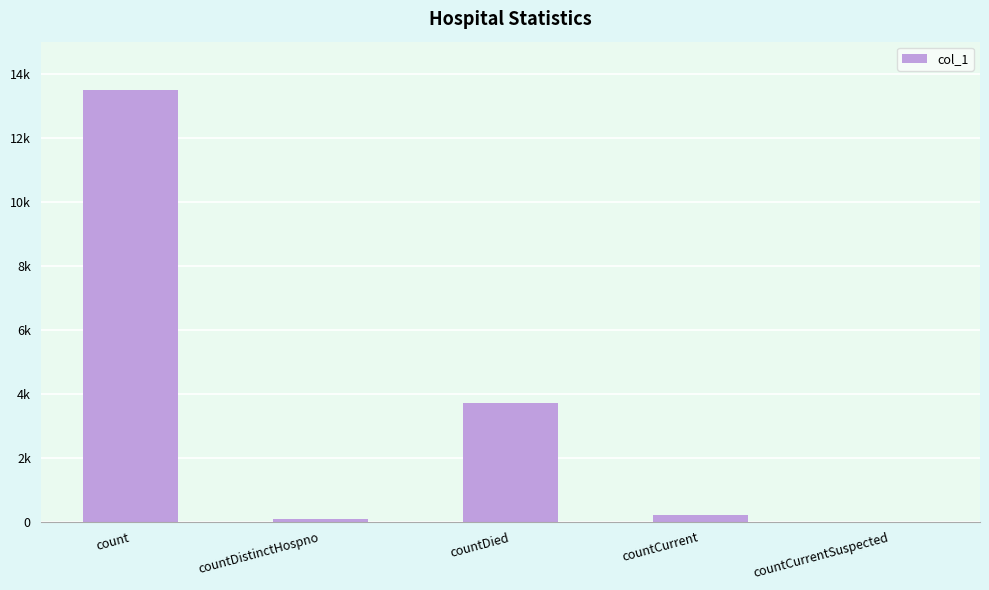

Rank the categories by value from highest to lowest.

count, countDied, countCurrent, countDistinctHospno, countCurrentSuspected